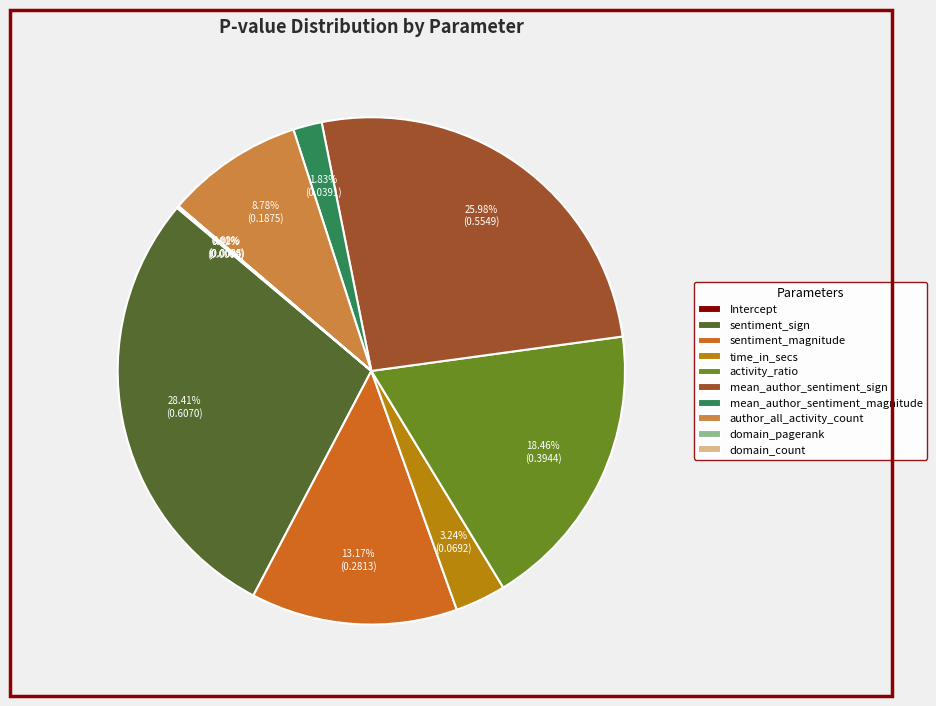

Which slice is the largest?

sentiment_sign